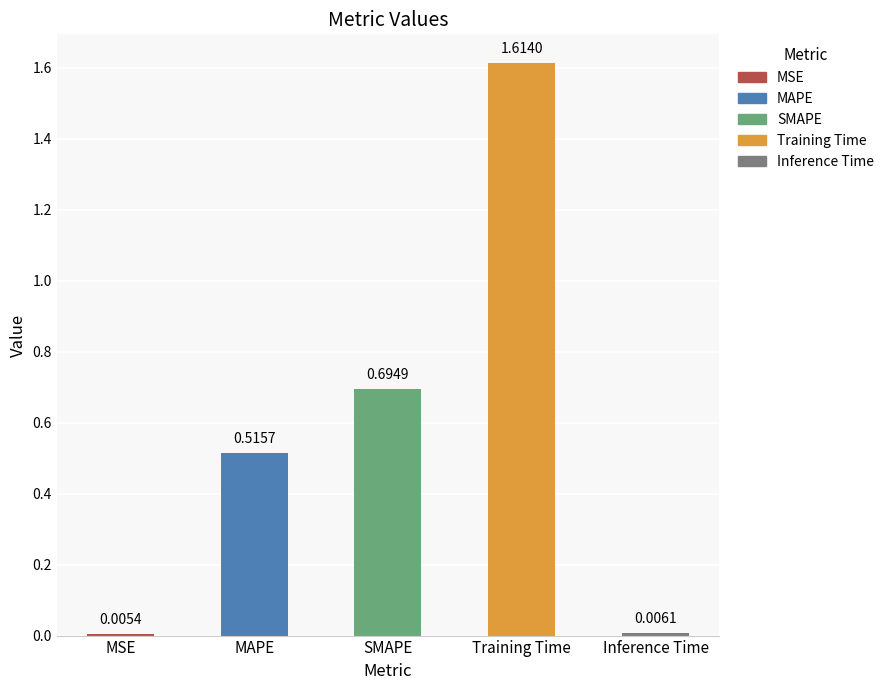

What is the sum of all values?

2.8